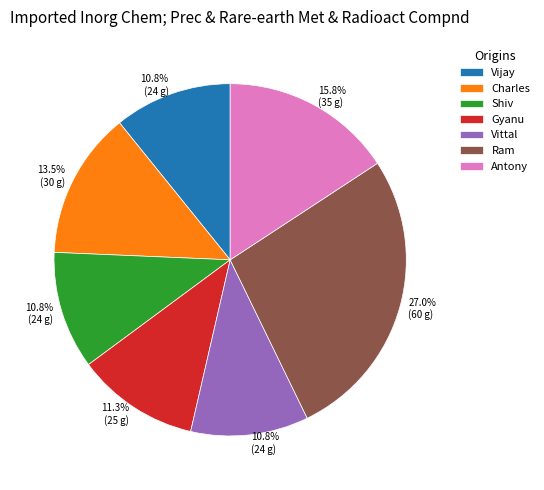

Combined, what portion of the pie is Ram and Vittal?

37.8%